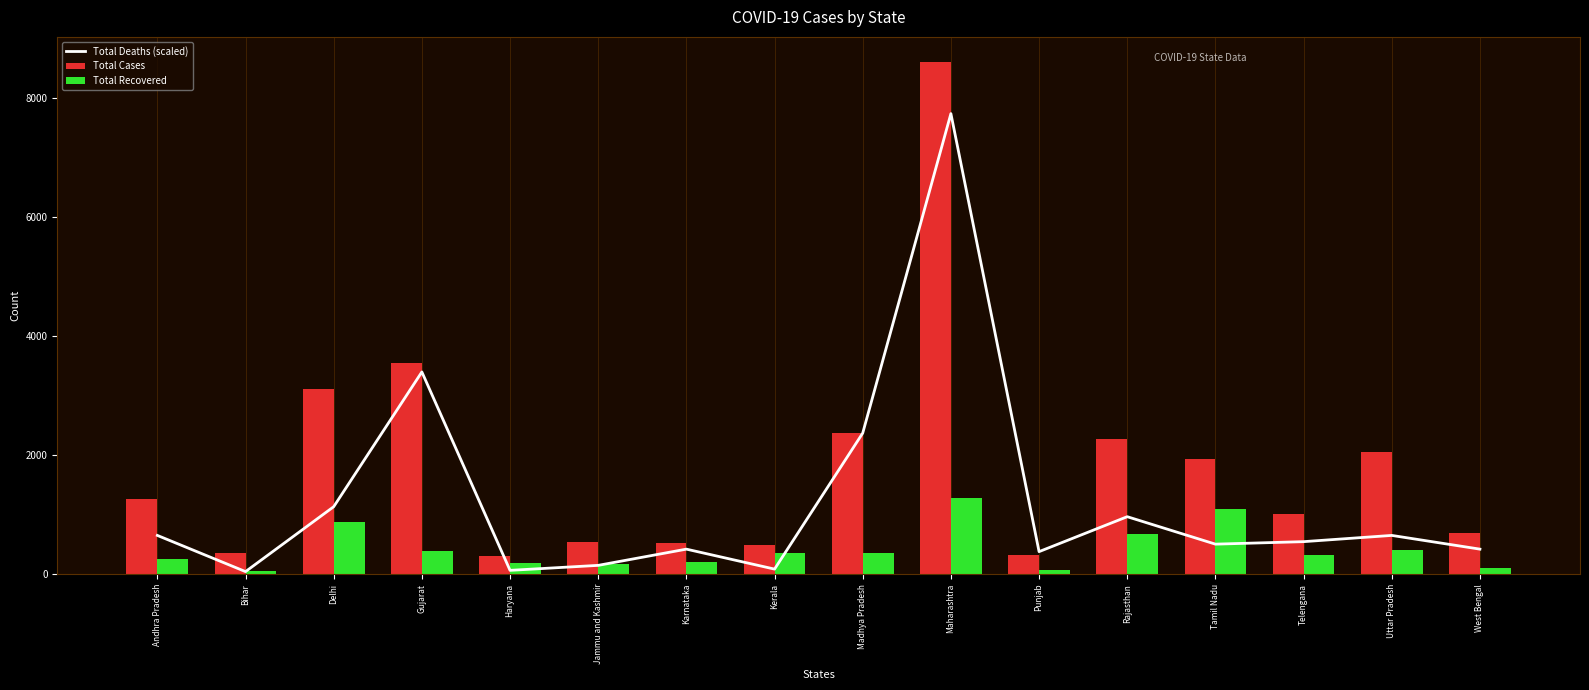

Is the value of Total Cases at Rajasthan greater than the value of Total Recovered at West Bengal?

Yes